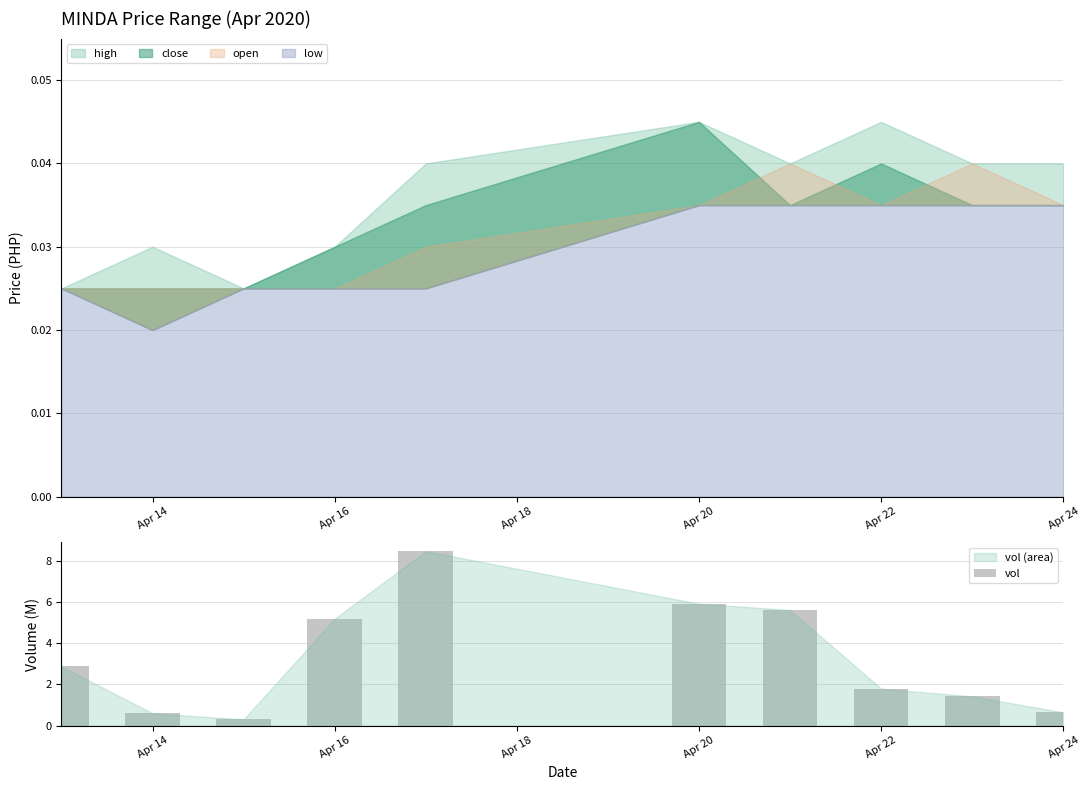

Are the bars horizontal?

No